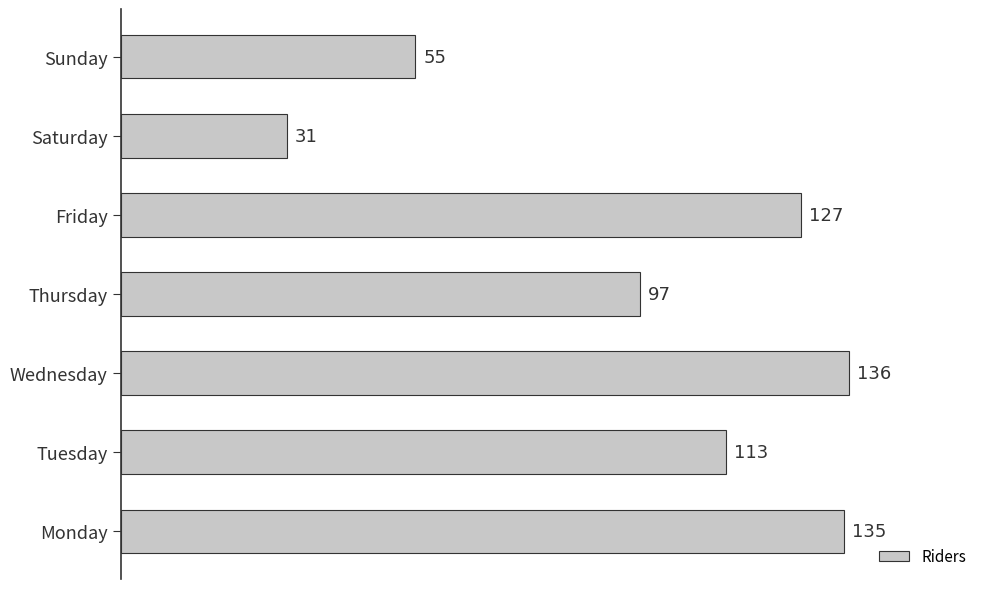

What is the minimum value shown in the chart?

31